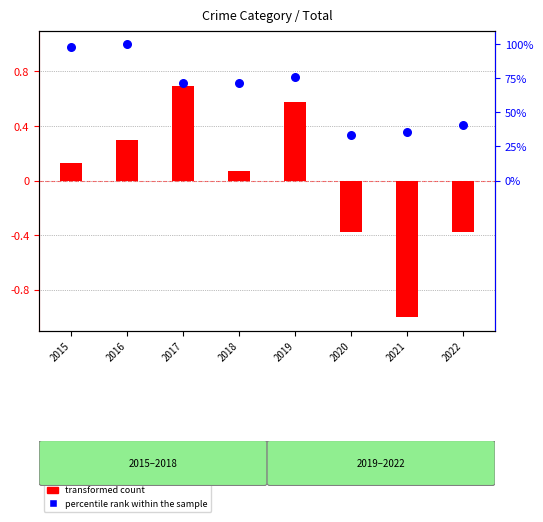

At which category is the sum across all series the highest?

2017